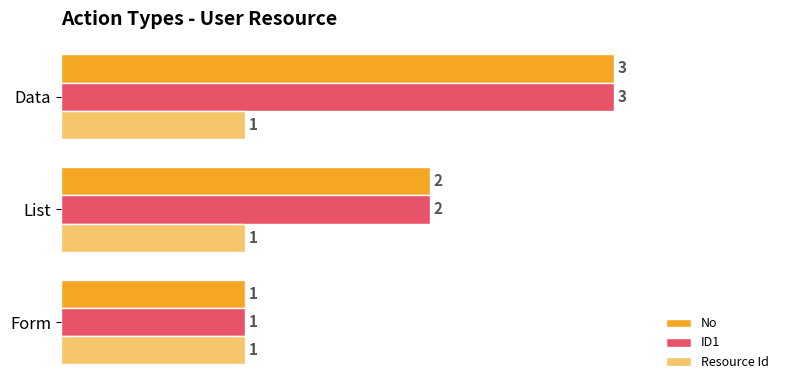

What is the total value across all series at Form?

3